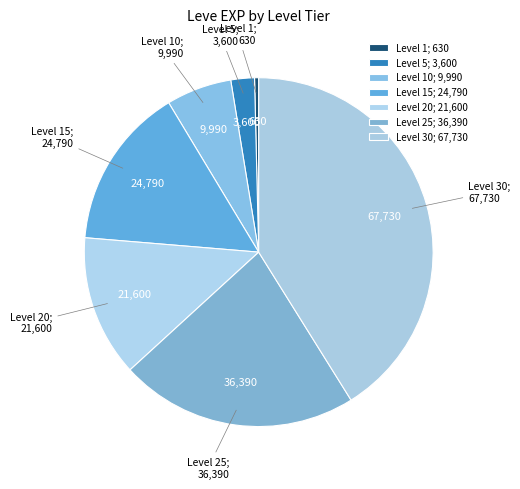

Does Level 30; 67,730 account for over 50% of the chart?

No